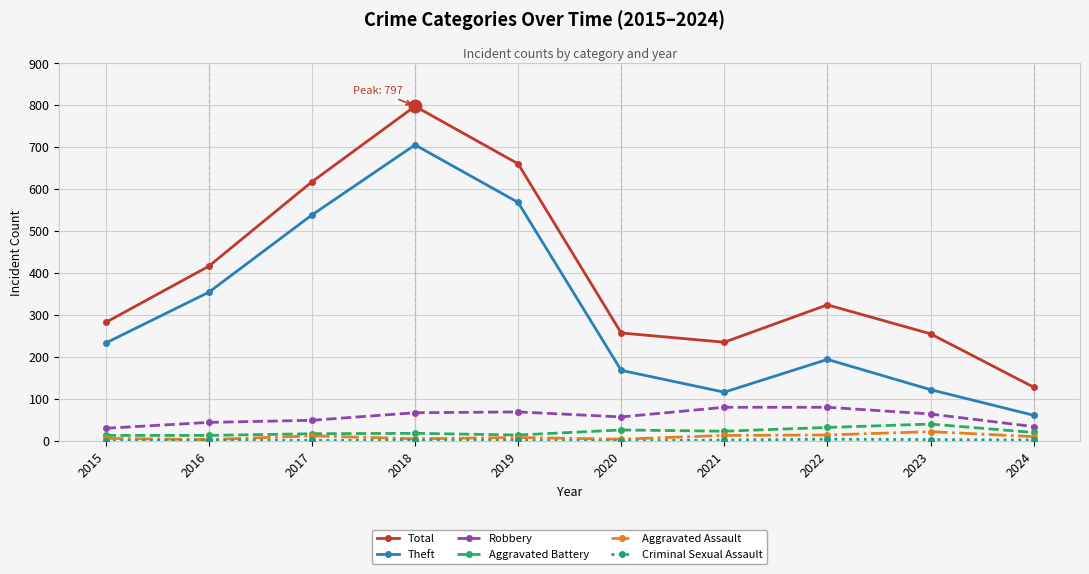

The Theft series shows 116 at 2021. True or false?

True